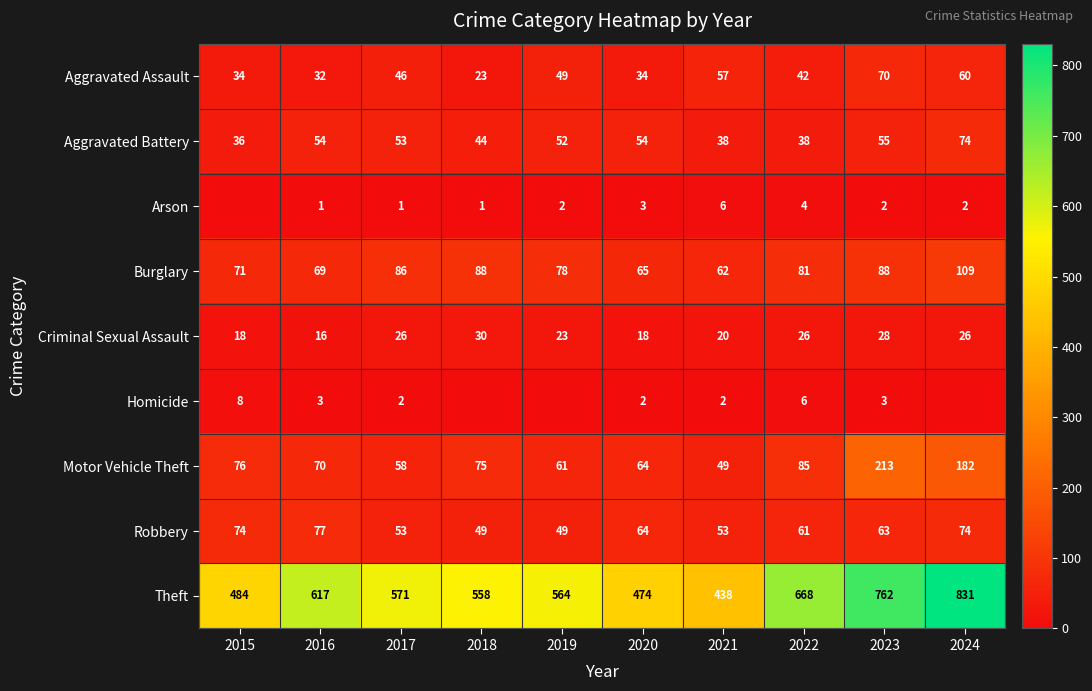

Which label corresponds to the smallest value in the chart?

2015